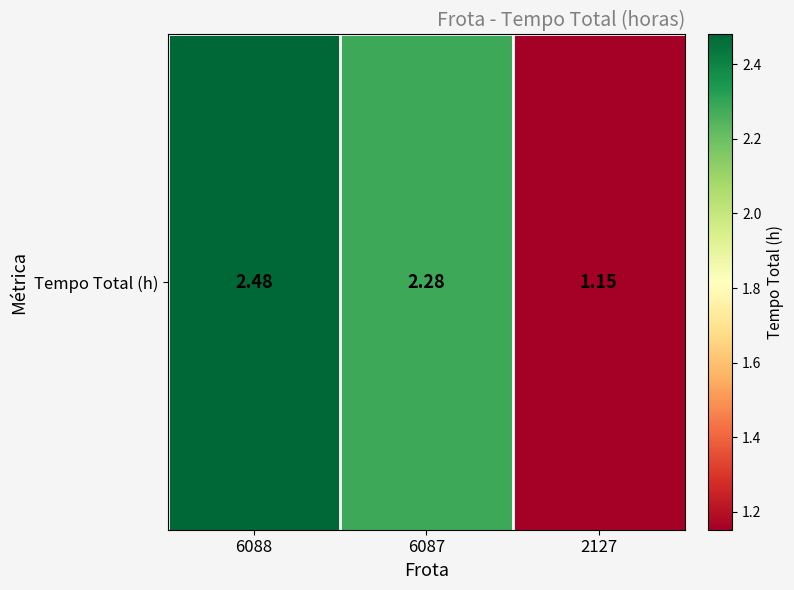

Which has a higher value, 6087 or 2127?

6087